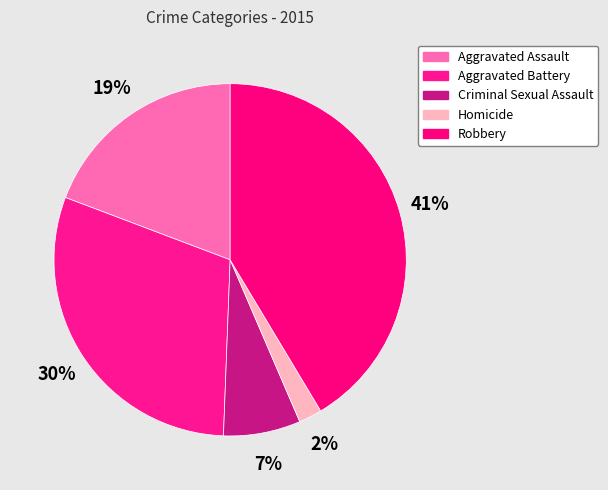

Count the number of slices in the pie.

5